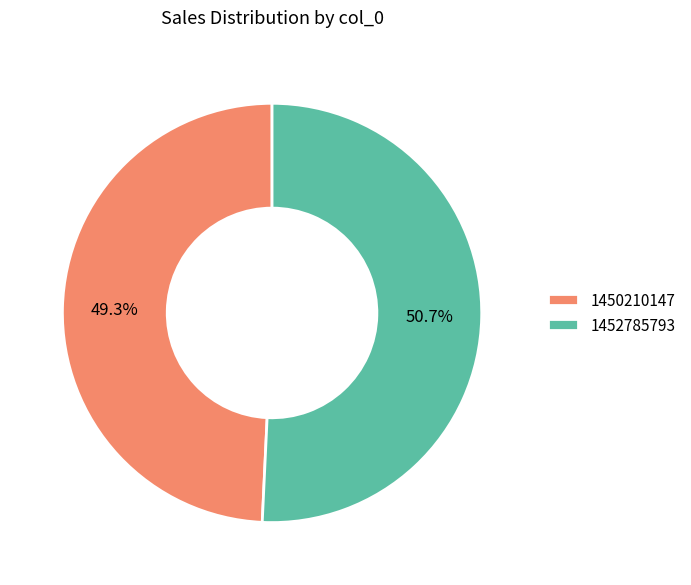

To the nearest percent, what is the difference between the 1450210147 and 1452785793 slice percentages?

1%